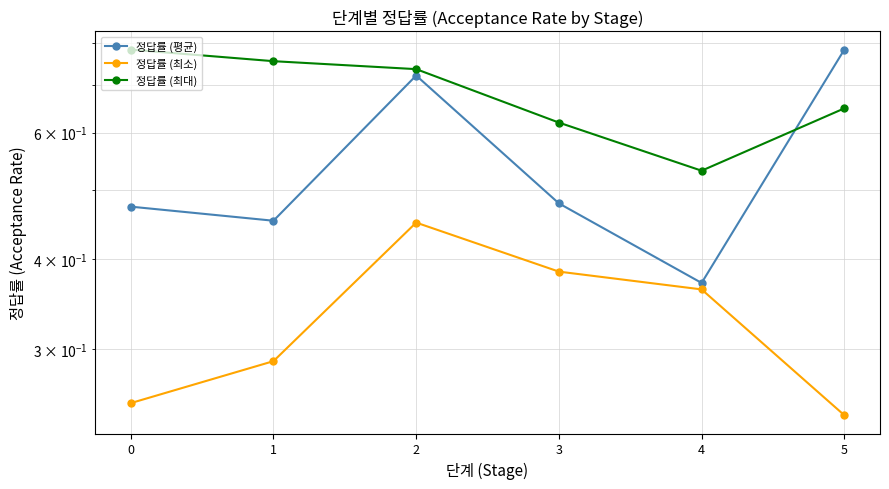

Which series has the largest total across all categories?

정답률 (최대)